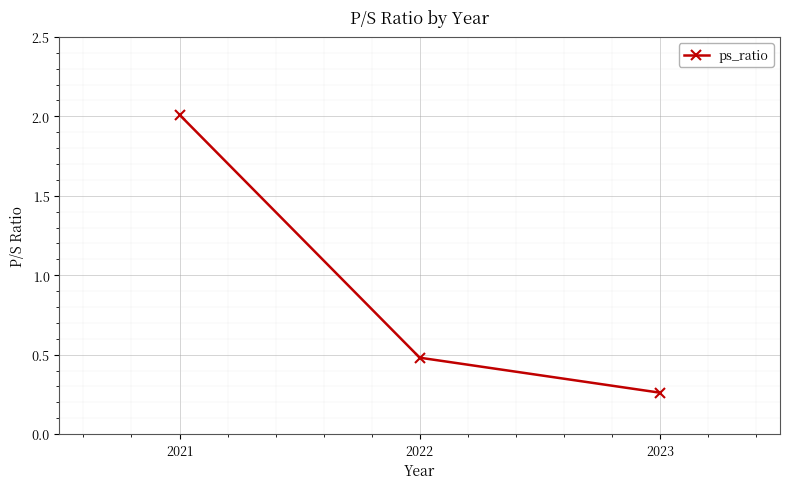

At which category does the chart reach its peak across all series?

2021